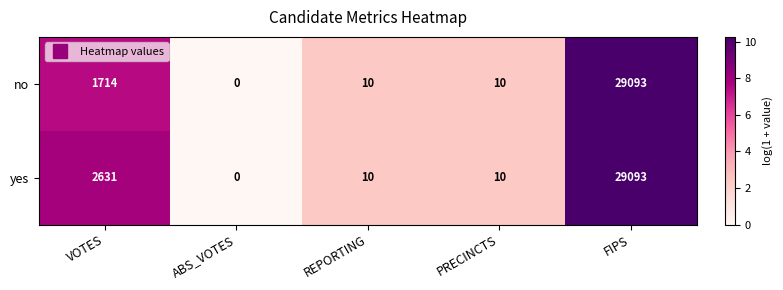

At how many categories does at least one series exceed 4?

4